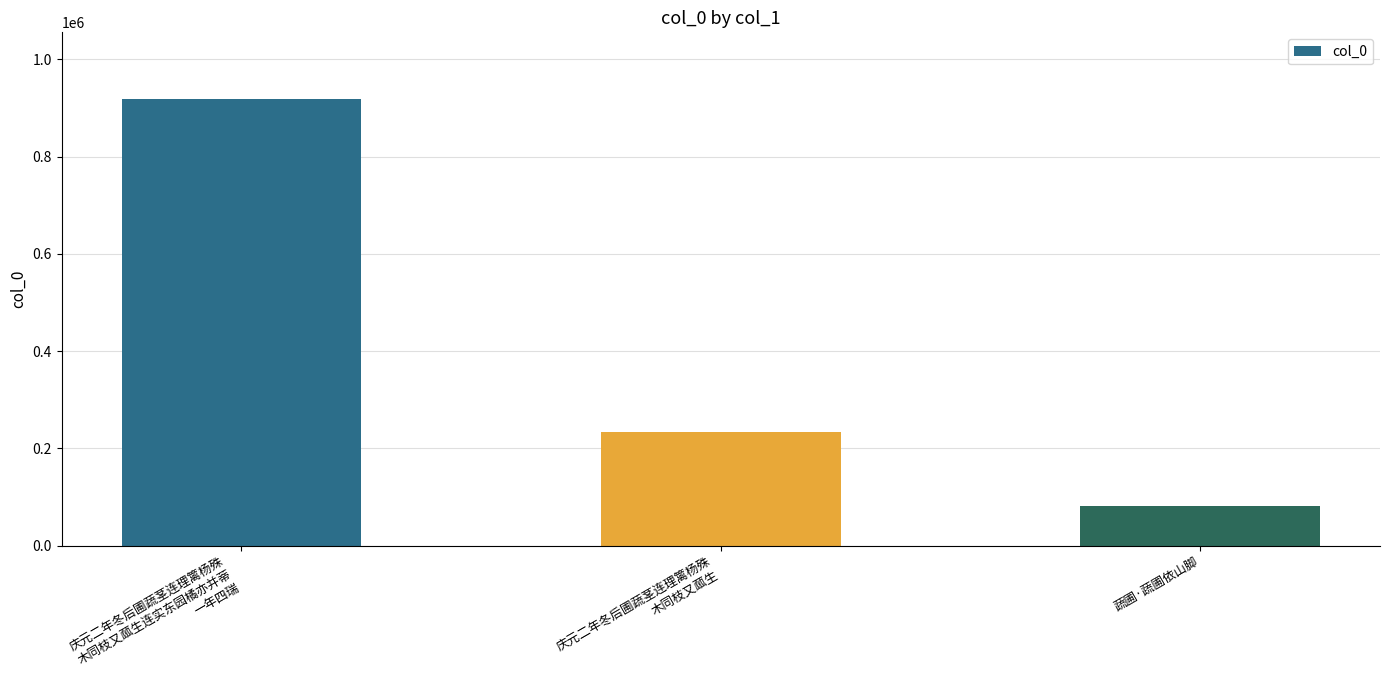

What is the smallest value displayed?

81909